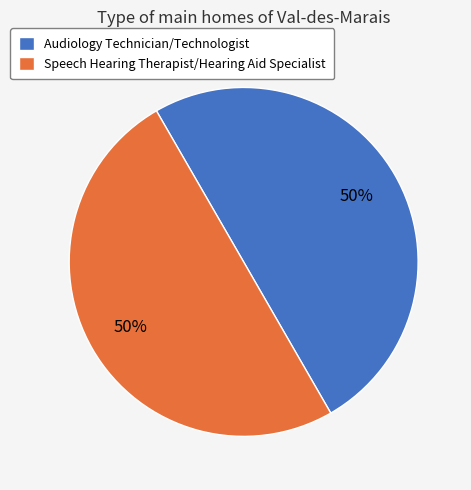

The Speech Hearing Therapist/Hearing Aid Specialist slice represents 42% of the pie. True or false?

False